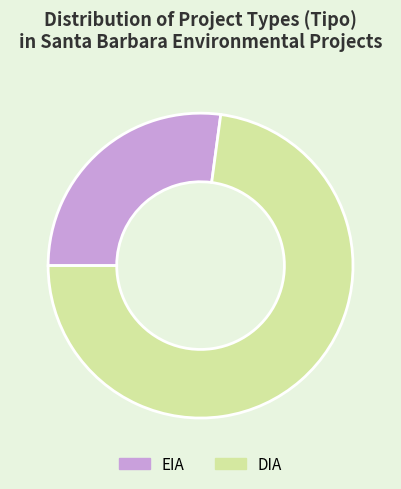

Is the sum of EIA and DIA greater than half?

Yes